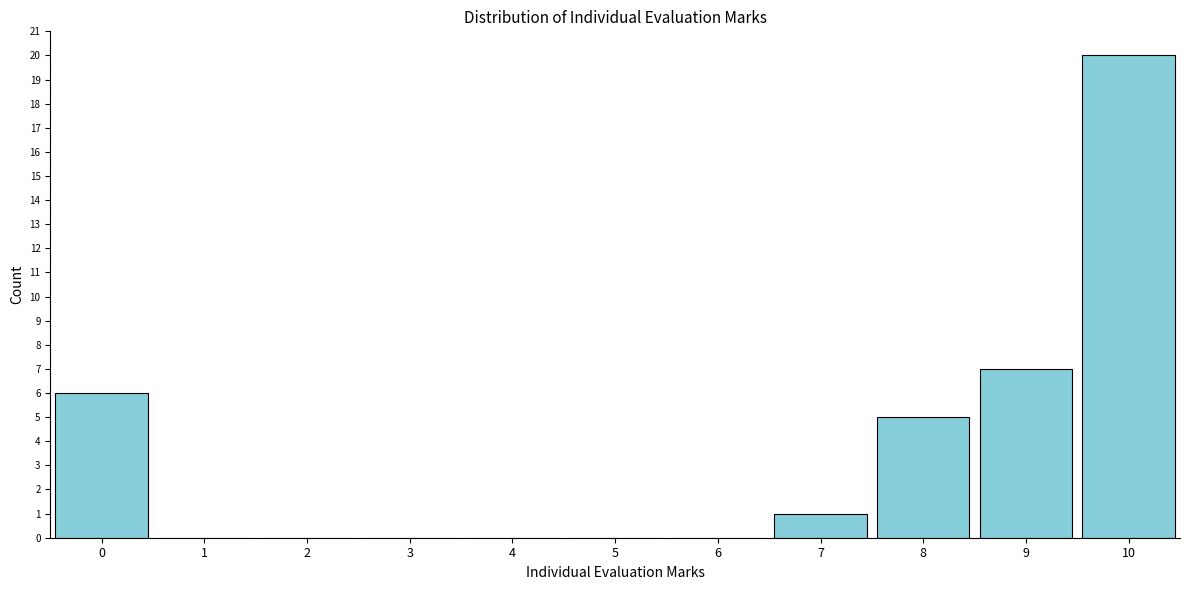

Reading left to right, list all the values displayed in this chart.

0=6	1=0	2=0	3=0	4=0	5=0	6=0	7=1	8=5	9=7	10=20